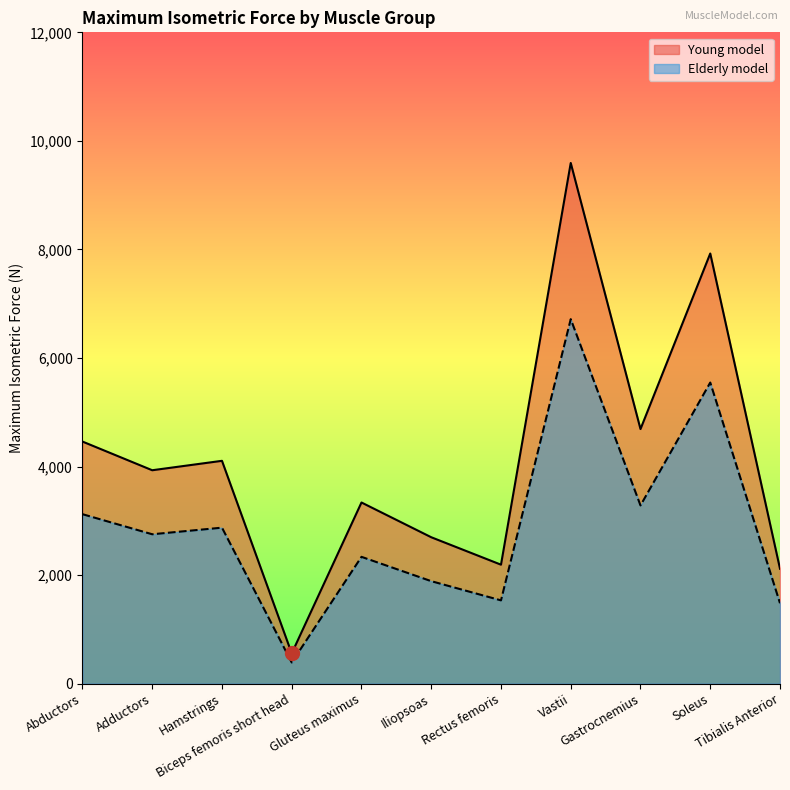

How many data points does each series have?

11